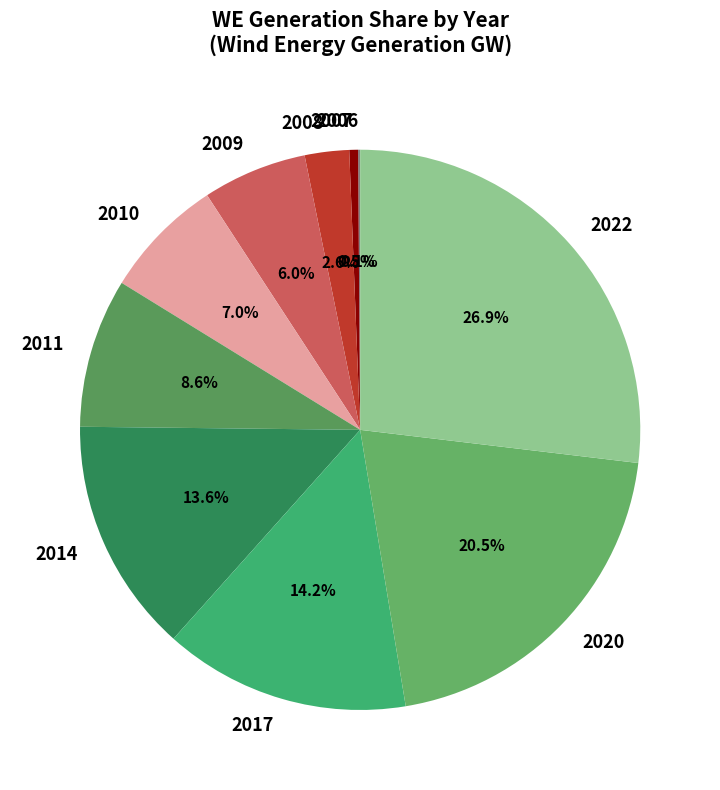

What is the total percentage of 2017 and 2008?

16.8%